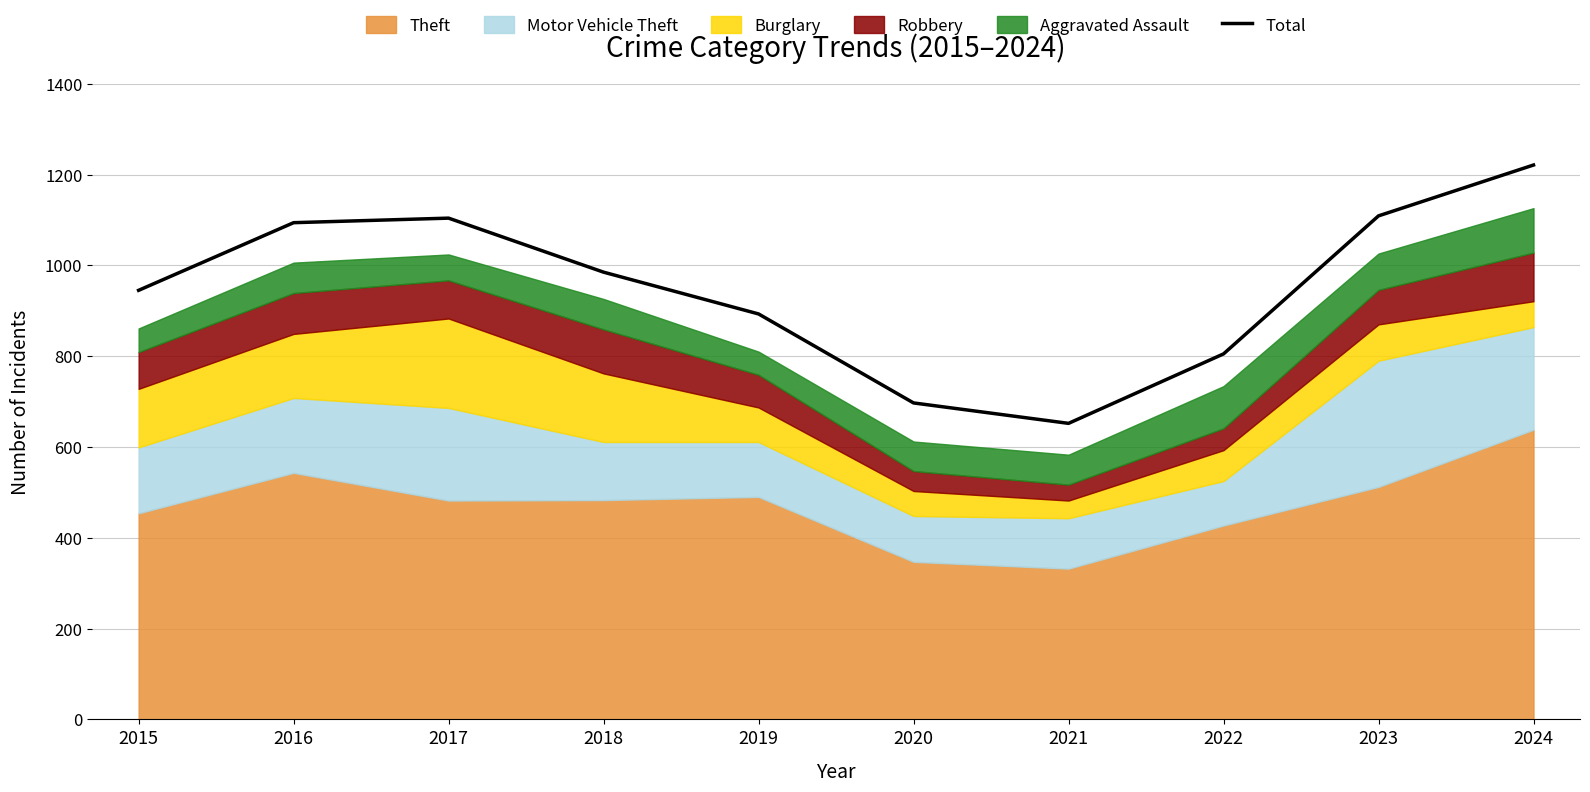

What is the value of the 2nd point from the left?

1094